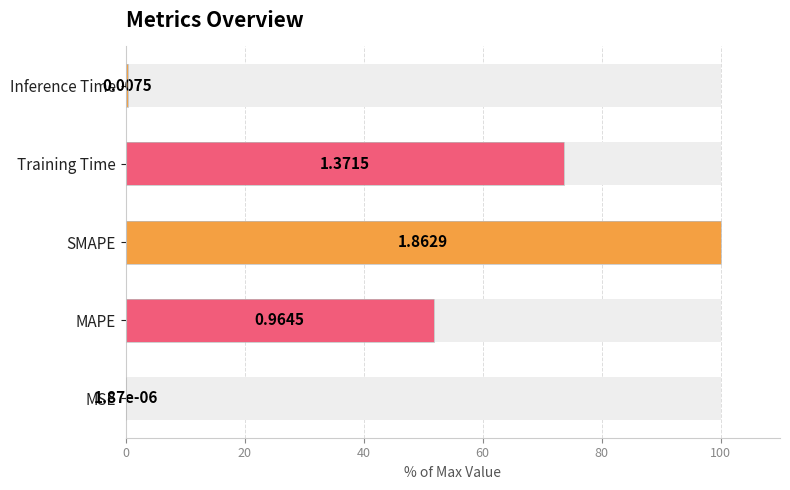

What value does the data have at 40?

100.0